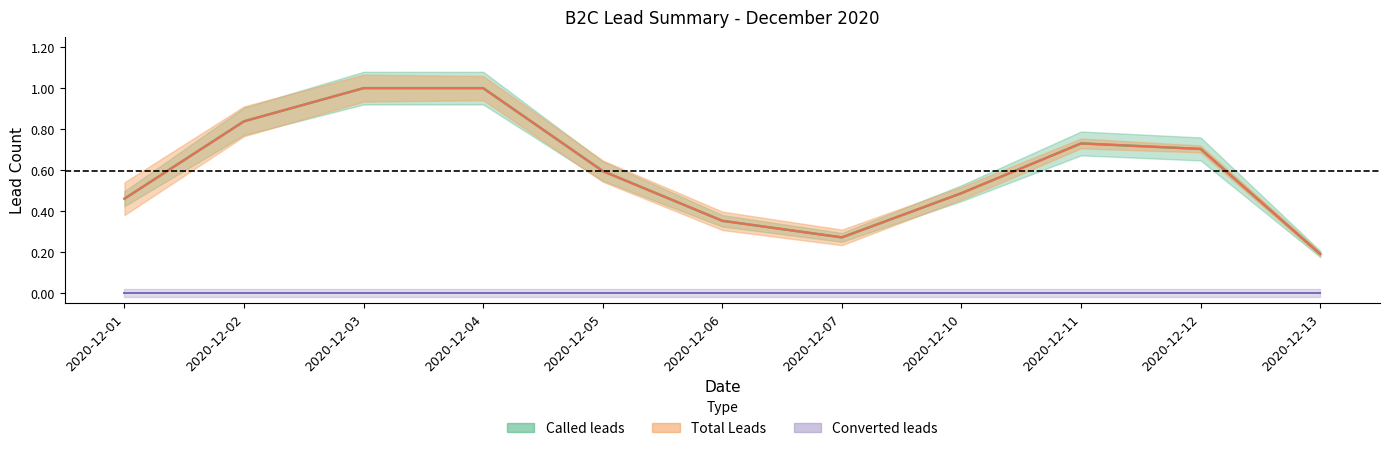

At how many categories does at least one series exceed 0?

11